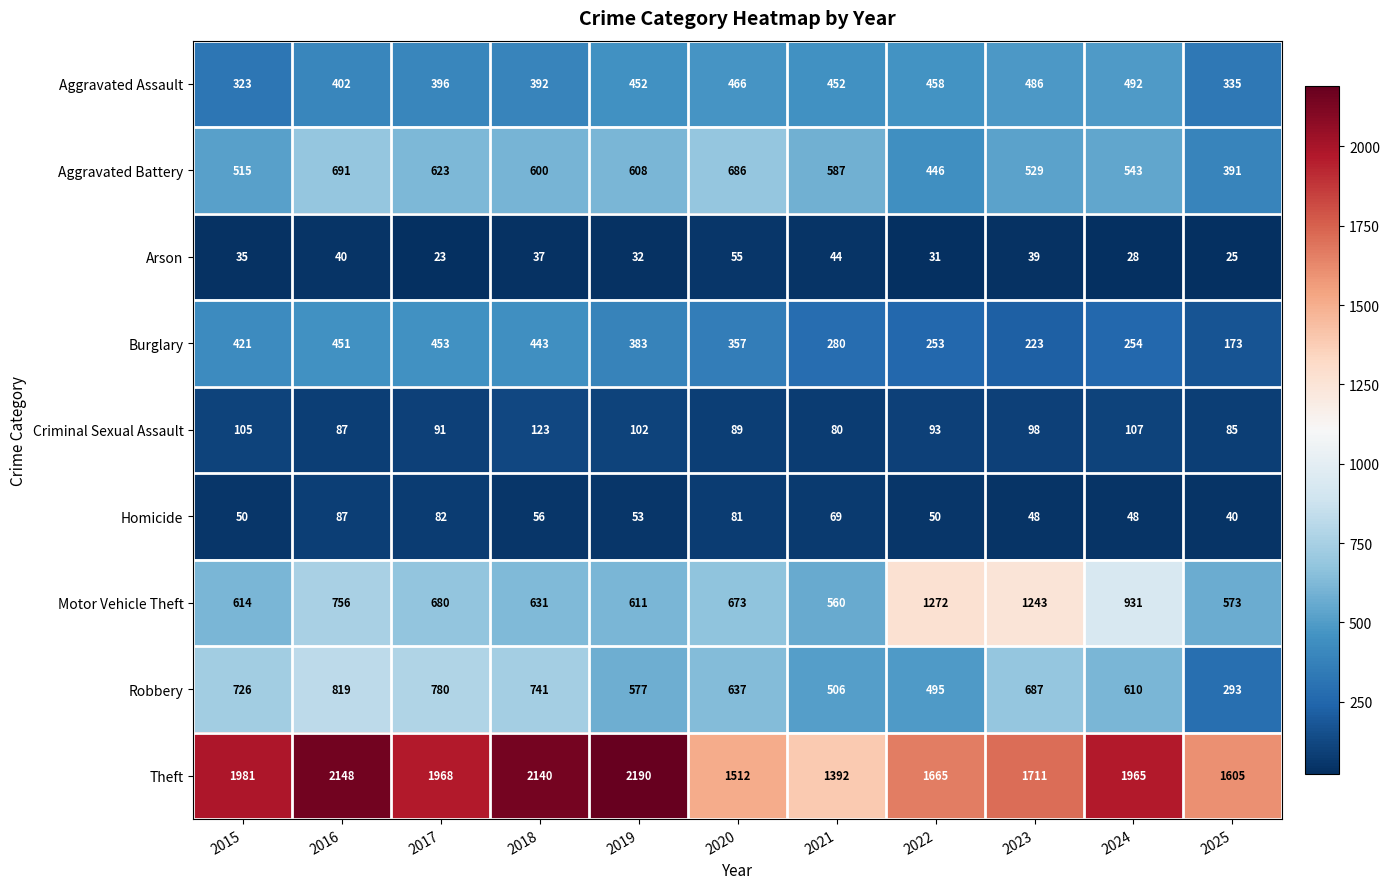

What is the difference between the highest and lowest values at 2016?

2108